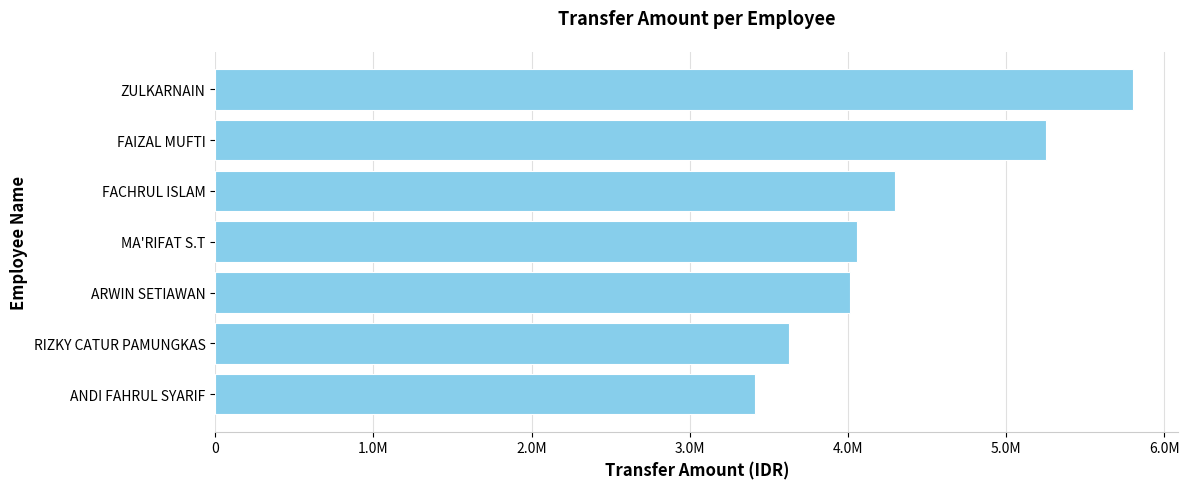

What is the difference between the maximum and minimum values?

2387500